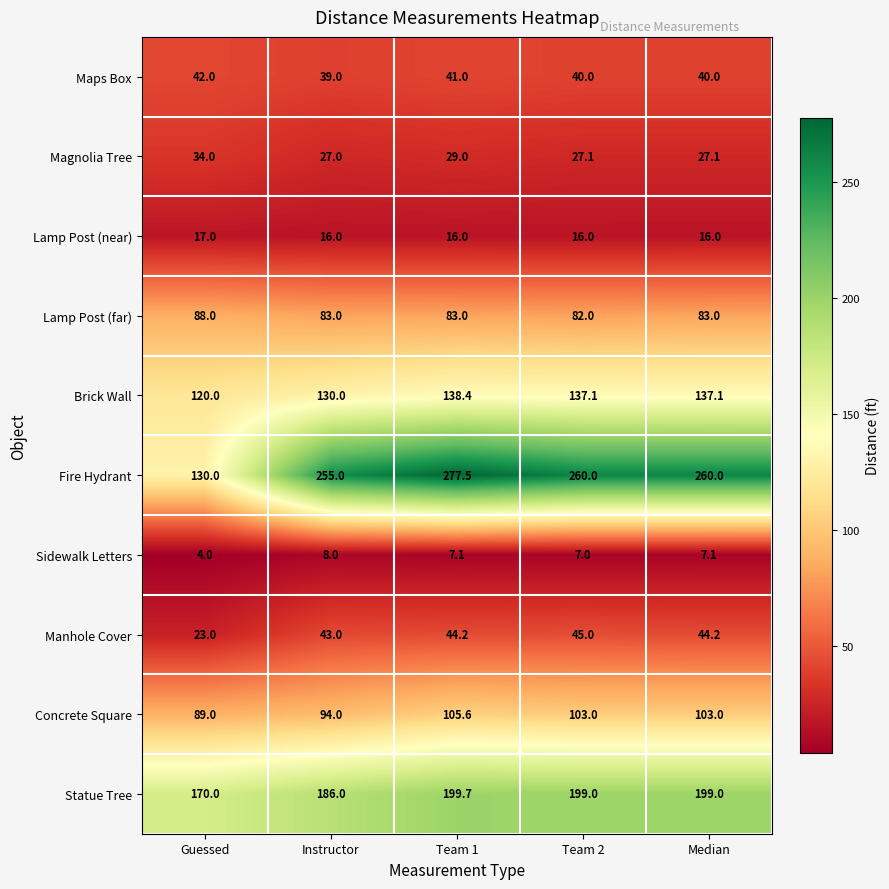

What is the smallest value displayed?

4.0